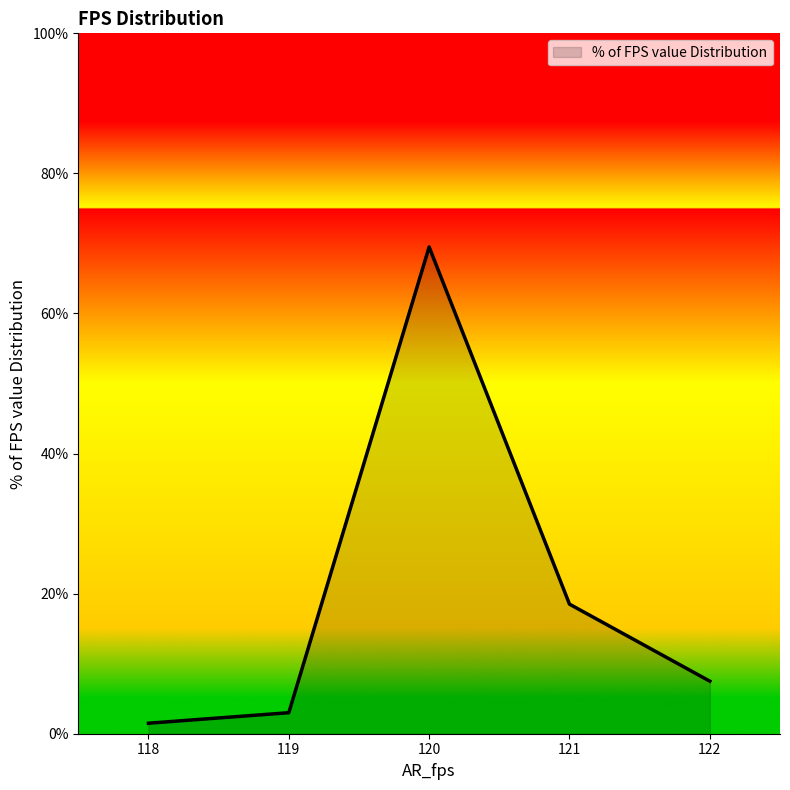

What is the ratio of the value at 122 to the value at 118?

5.0